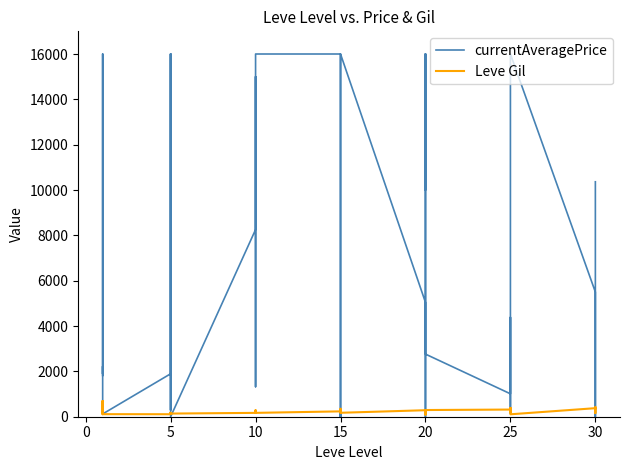

List the series in order of their peak value, lowest first.

Leve Gil, currentAveragePrice